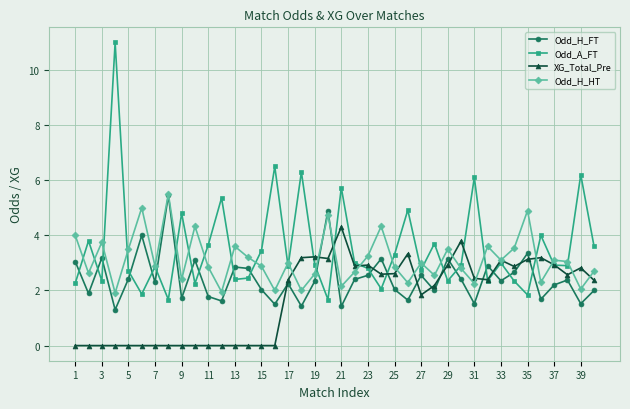

What is the value of the Odd_A_FT point at the 6th from the left?

1.9